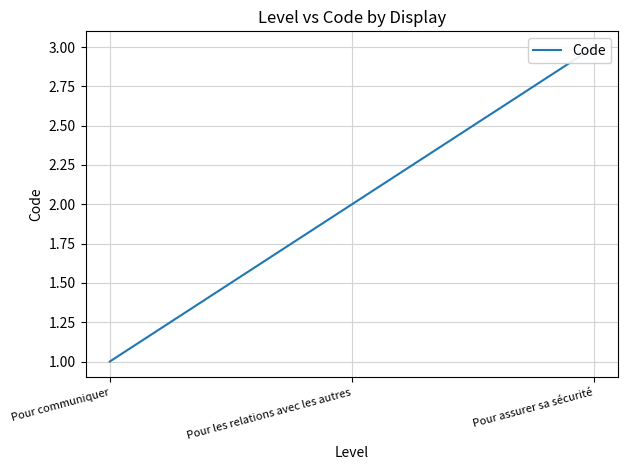

Rank the categories by value from highest to lowest.

Pour assurer sa sécurité, Pour les relations avec les autres, Pour communiquer